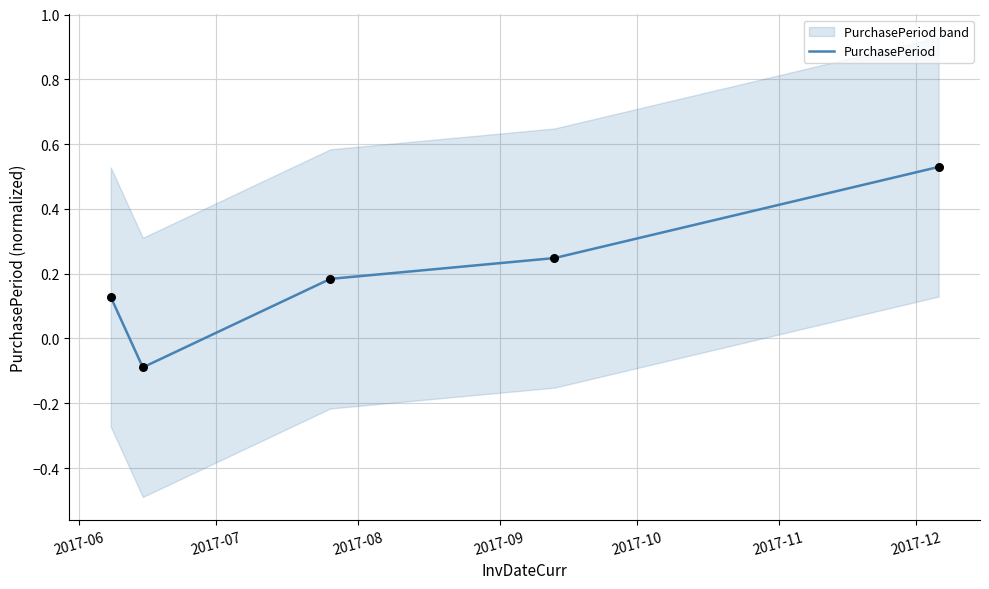

What is the change in value from 2017-09 to 2017-10?

+0.3